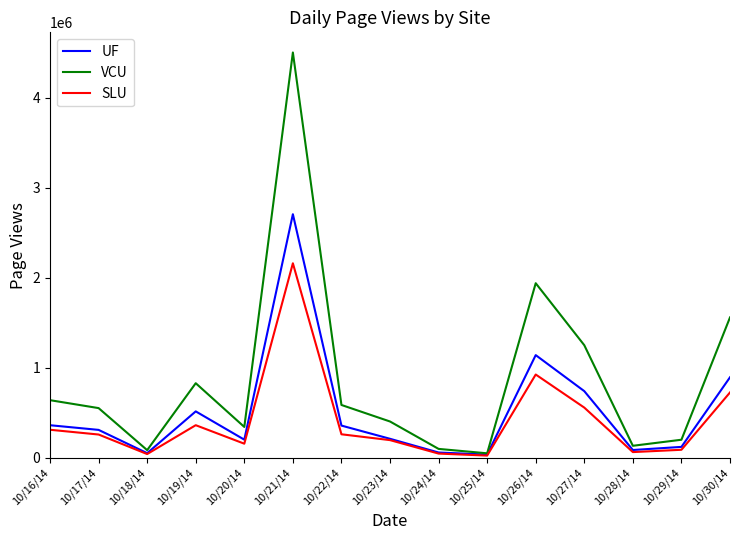

What is the sum of all SLU values?

6186727